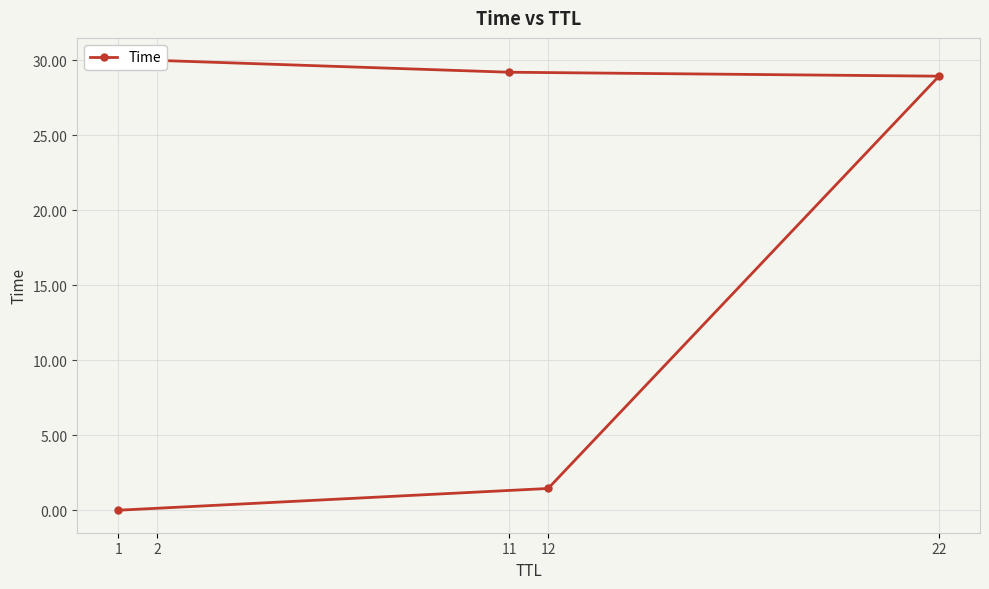

What is the change in value from 12 to 22?

+27.5